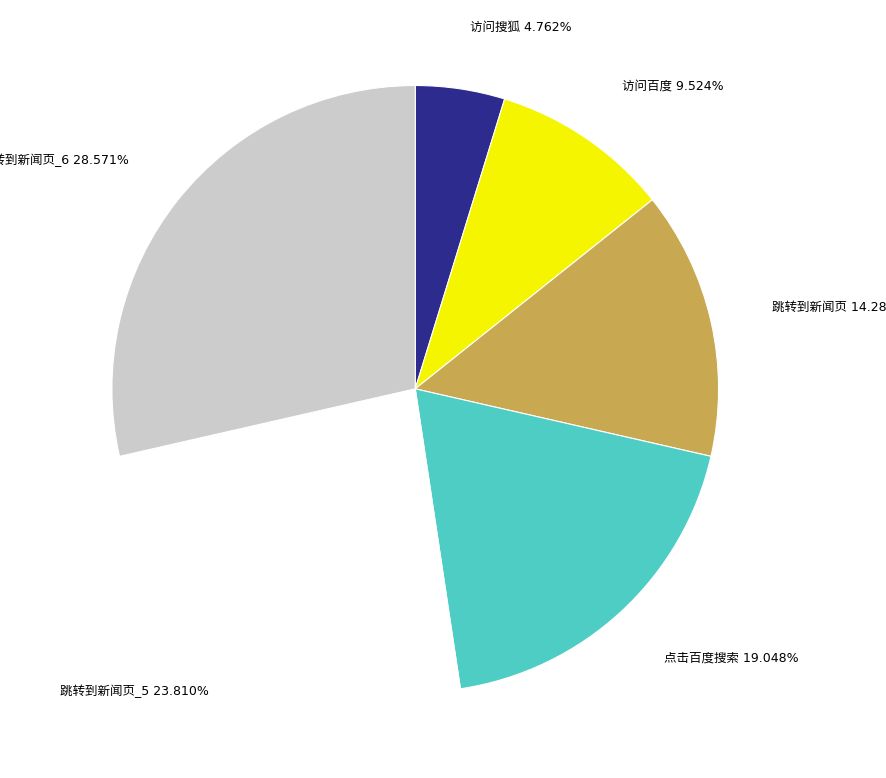

Is there any slice that represents more than half of the pie?

No